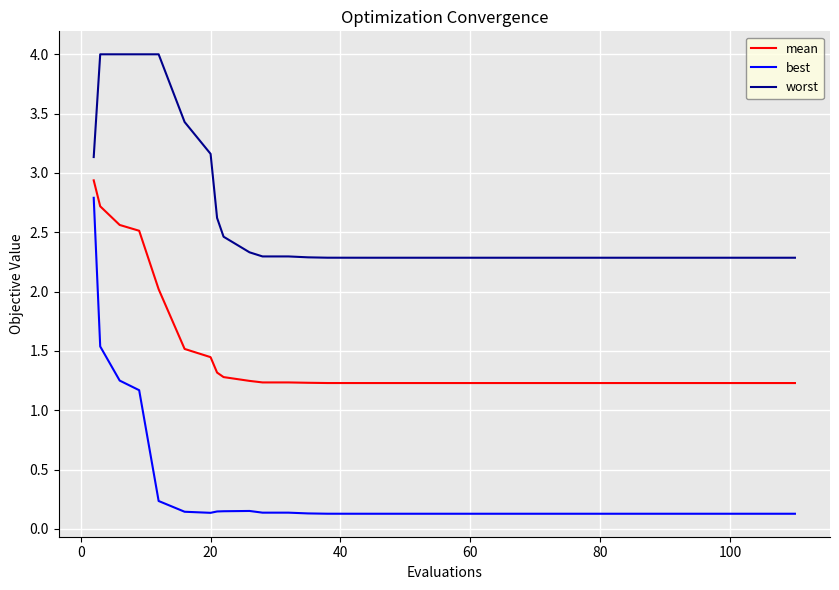

True or false: best and worst intersect in this chart.

False